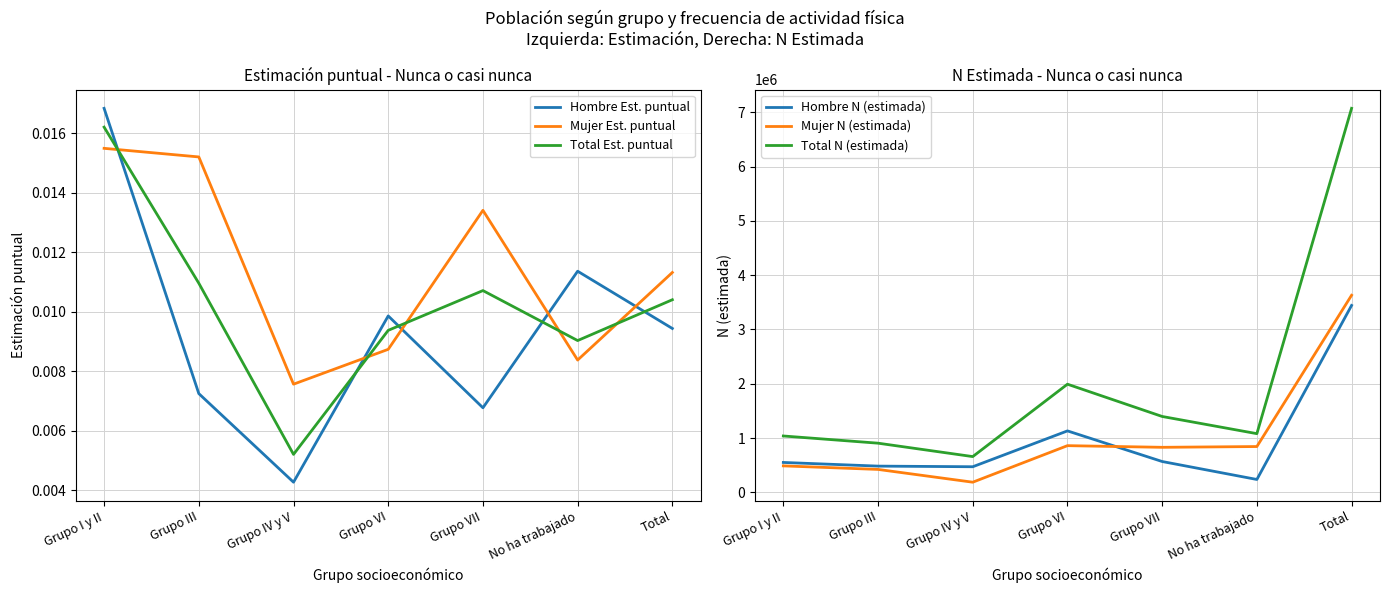

What is the label of the 7th point from the right?

Grupo I y II